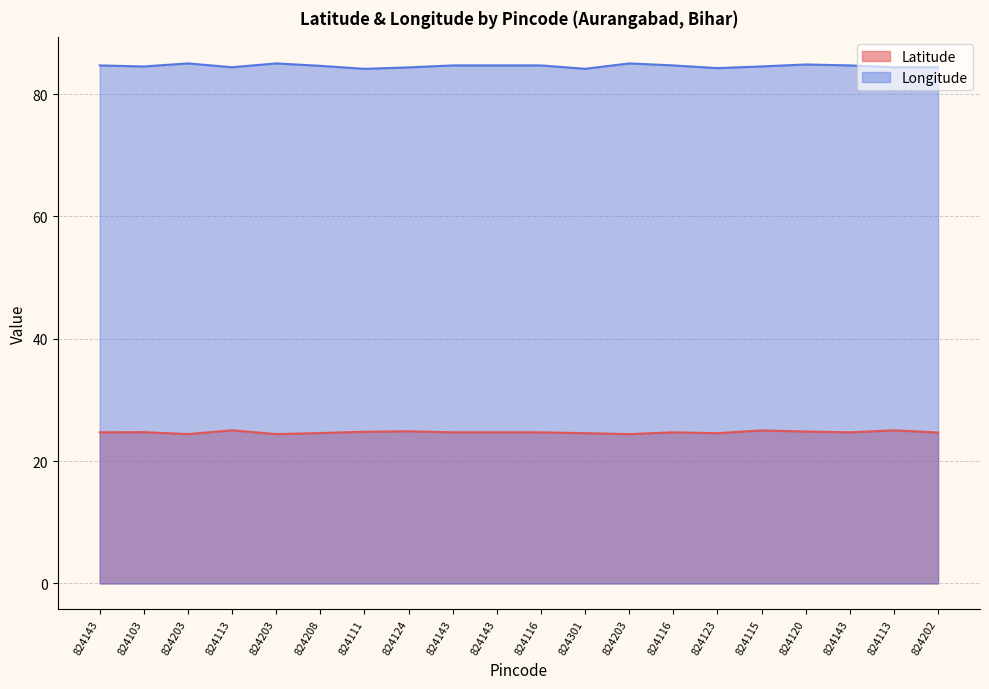

True or false: Longitude and Latitude intersect in this chart.

False